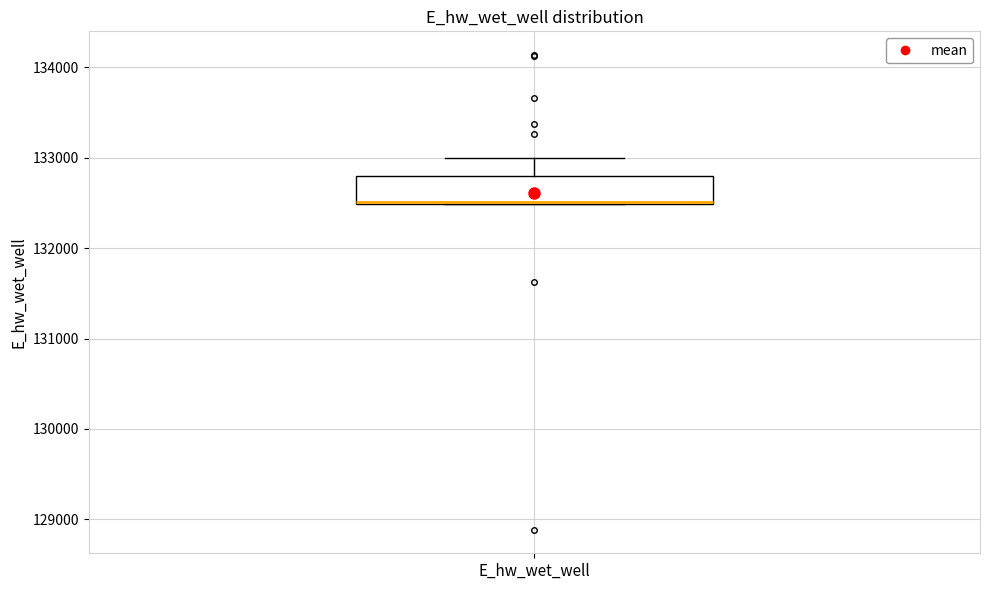

Read this box plot against the y-axis: the position of the median line, the range covered by the box, and the ends of both whiskers. The values are not printed on the chart, so give them approximately, as read against the axis.

median 132500 (drawn on the box's lower edge), box 132500 to 132800, whiskers 132500 to 133000